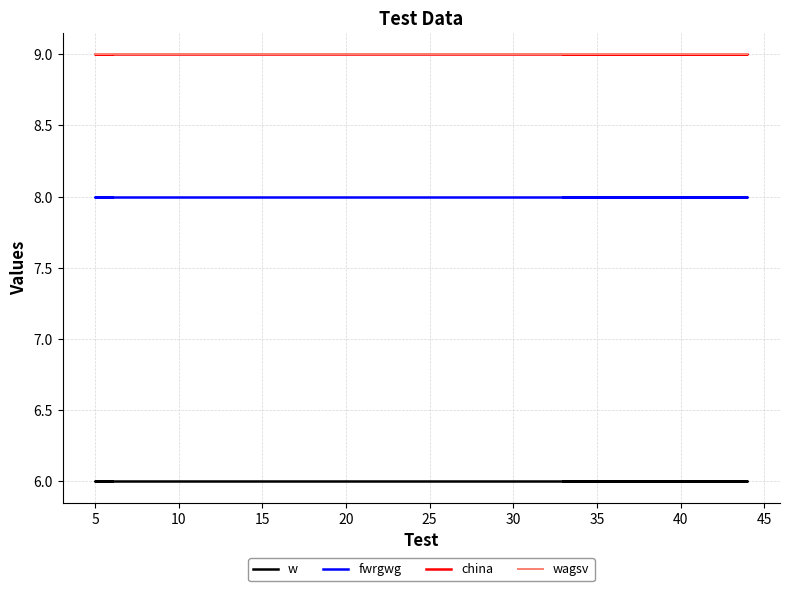

Which series has the largest range (max minus min)?

w